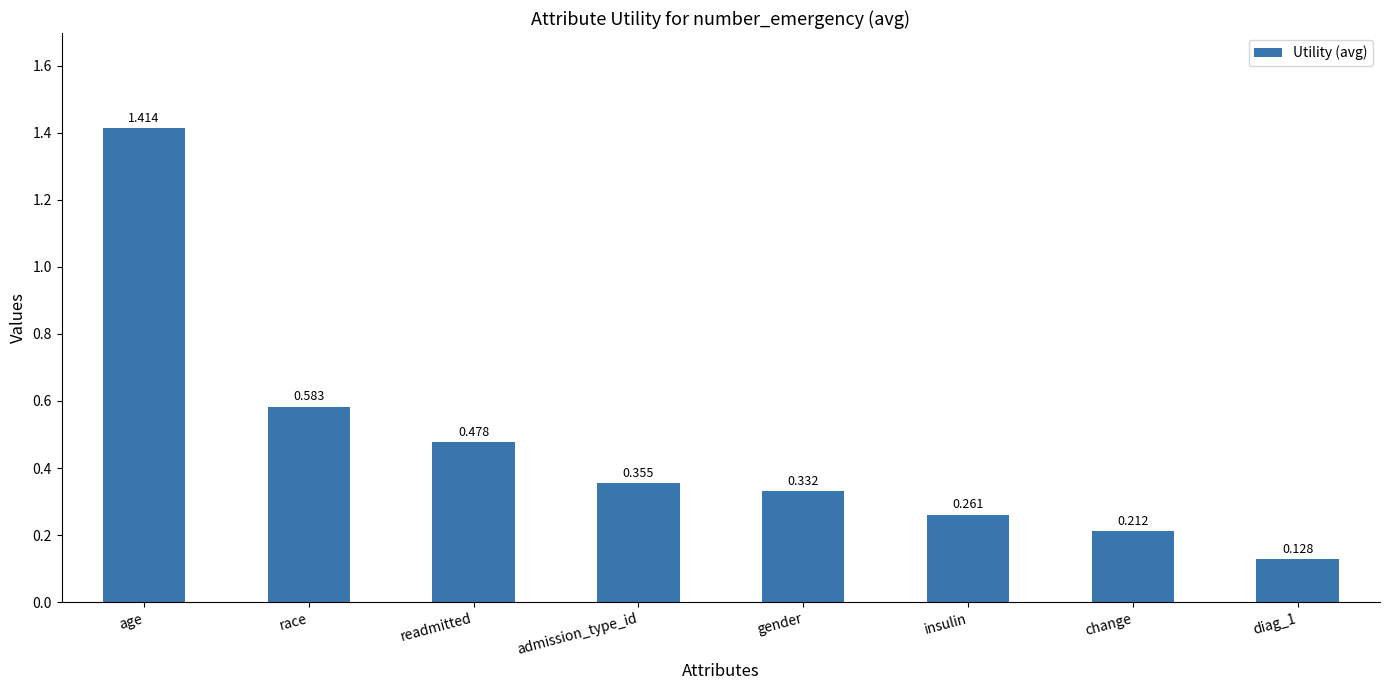

What is the difference between the maximum and second lowest values?

1.2